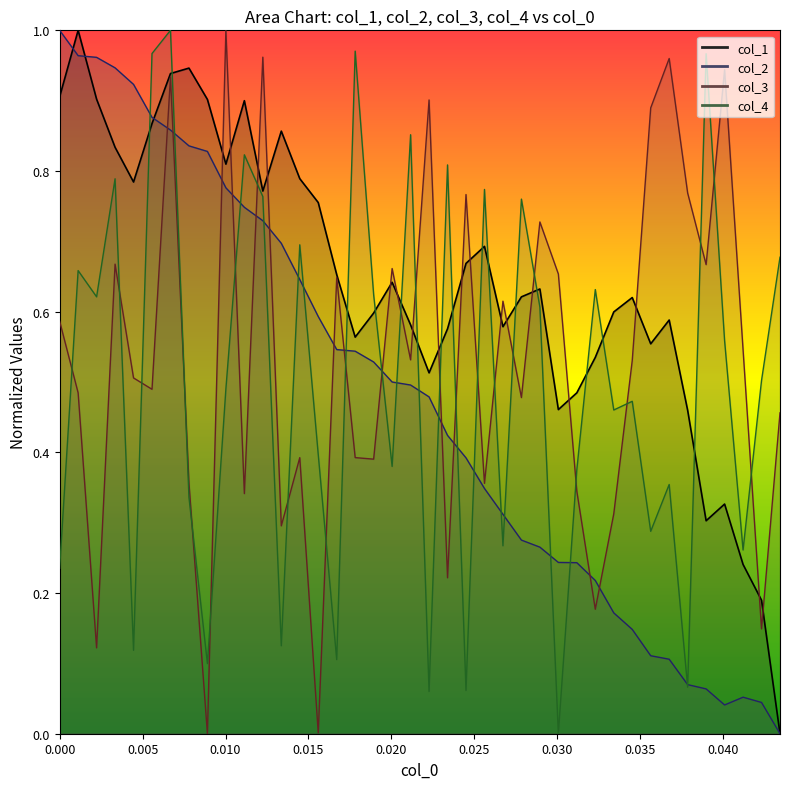

How many lines are shown in the chart?

4